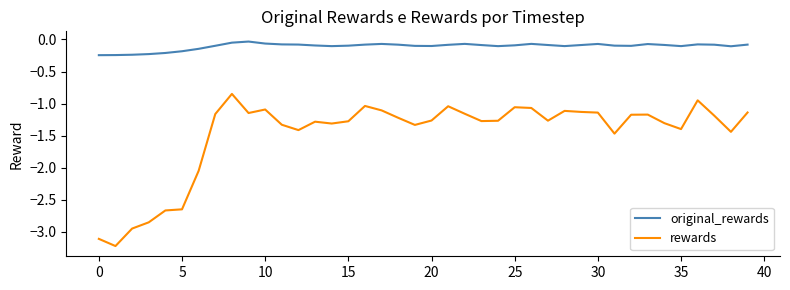

What is the minimum value shown in the chart?

-3.2